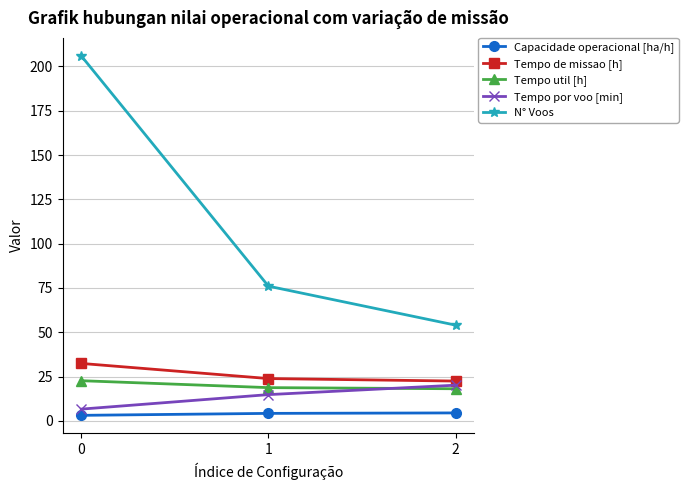

True or false: Tempo de missao [h] has a value of 14.4 at 0.

False